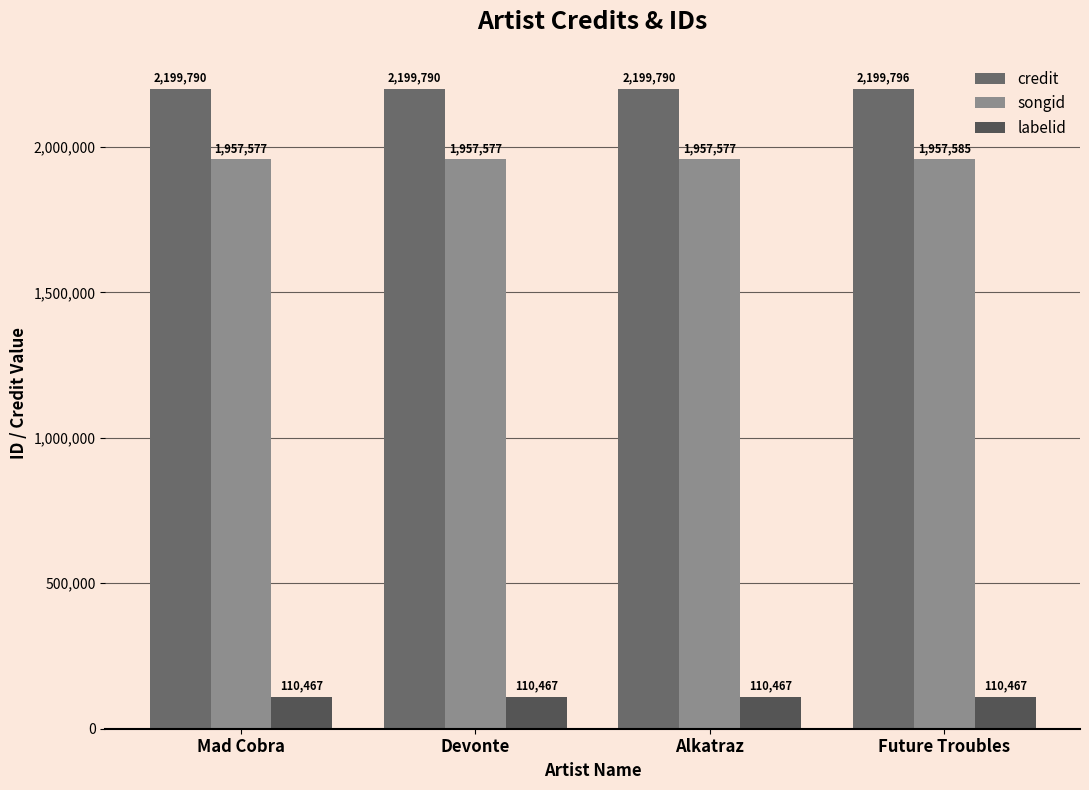

How many bars are there in total?

12